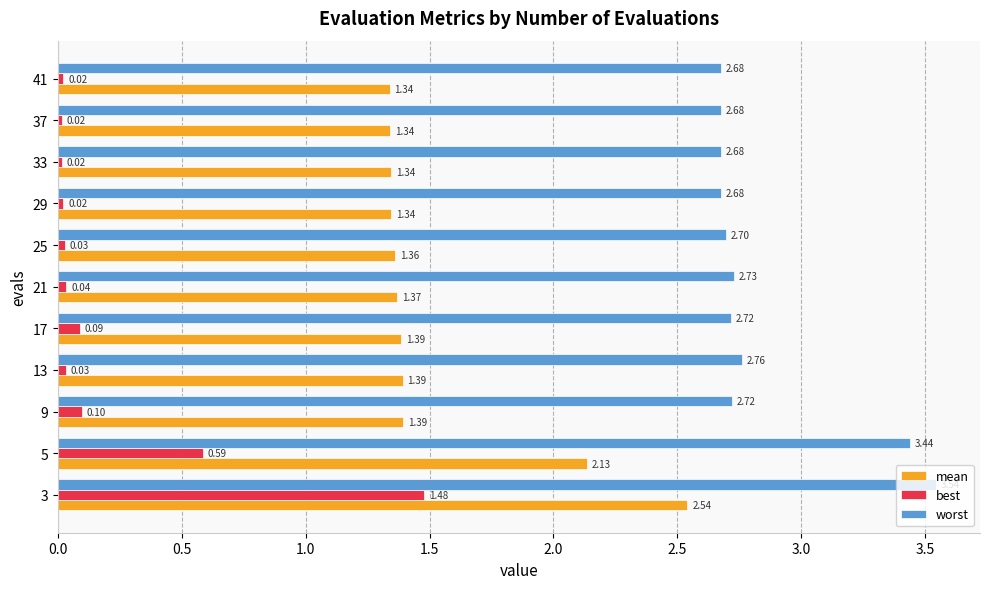

What is the sum of the mean values at 29 and 41?

2.7